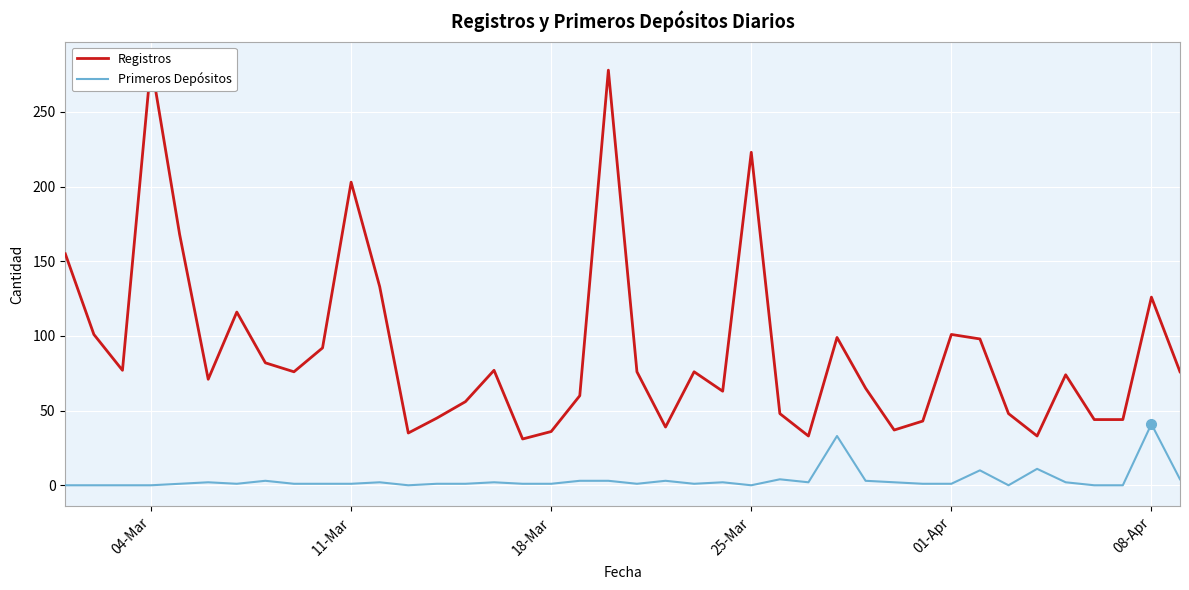

List the series in order of their peak value, lowest first.

Primeros Depósitos, Registros